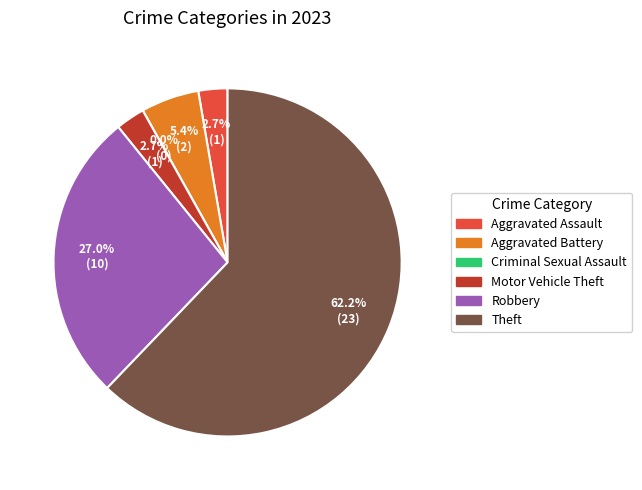

What is the majority slice?

Theft